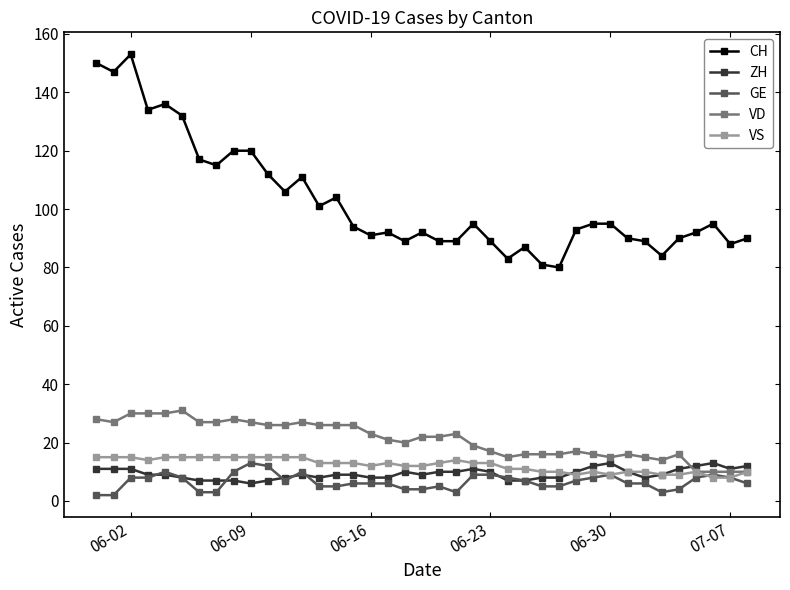

True or false: ZH and CH intersect in this chart.

False